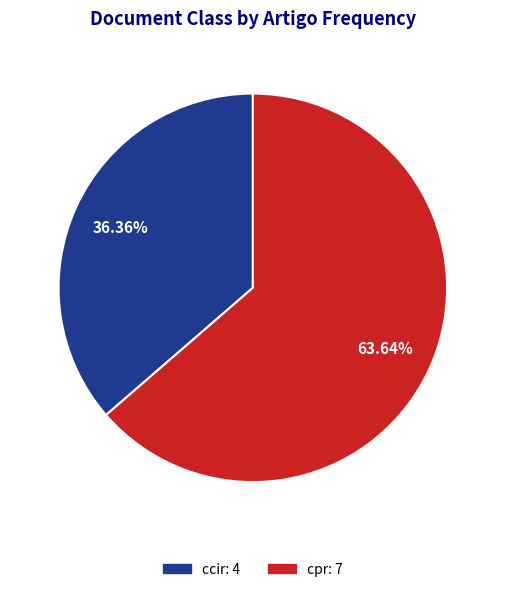

Do cpr: 7 and ccir: 4 together represent more than half of the pie?

Yes